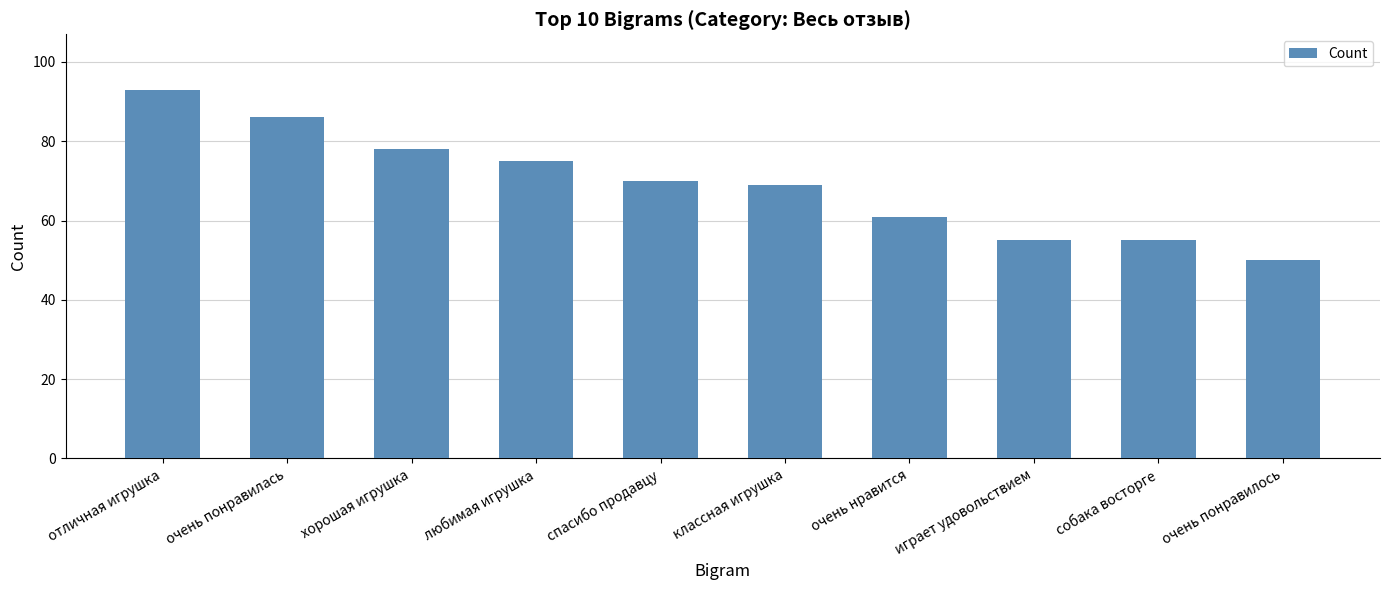

Which label corresponds to the largest value in the chart?

отличная игрушка